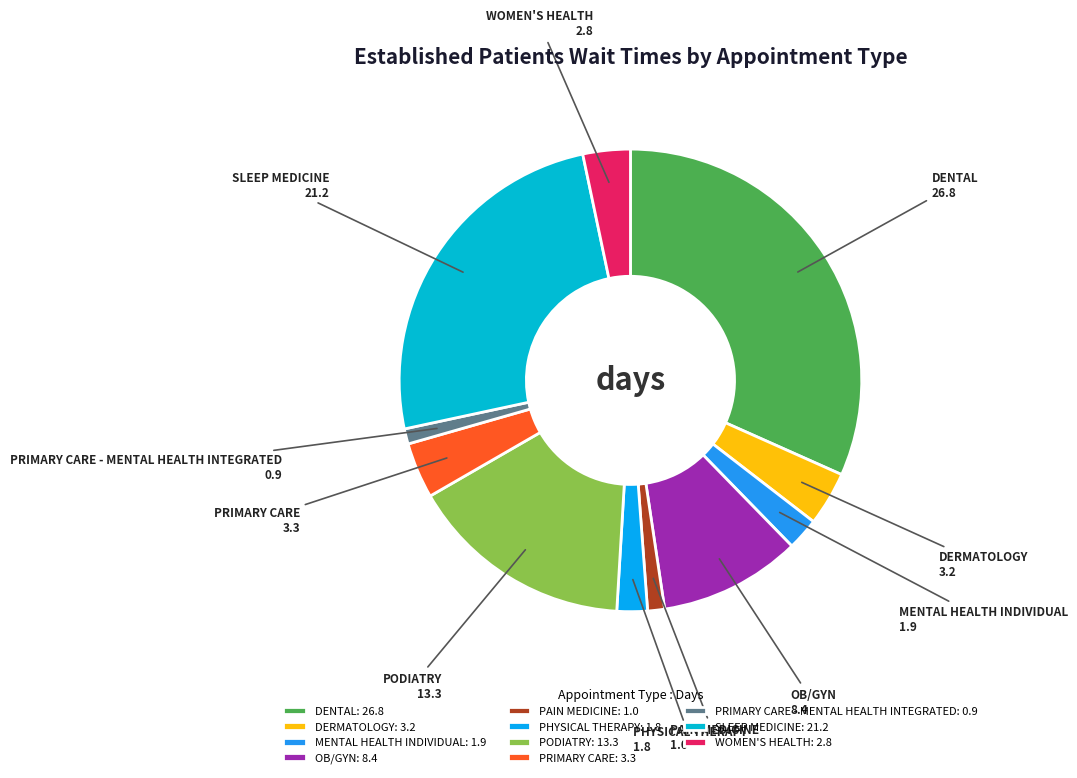

Between PAIN MEDICINE and PODIATRY, which is larger?

PODIATRY